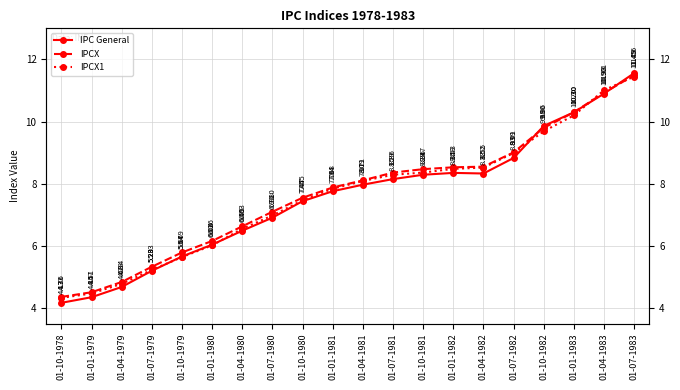

Which category has the highest value across all series?

01-07-1983